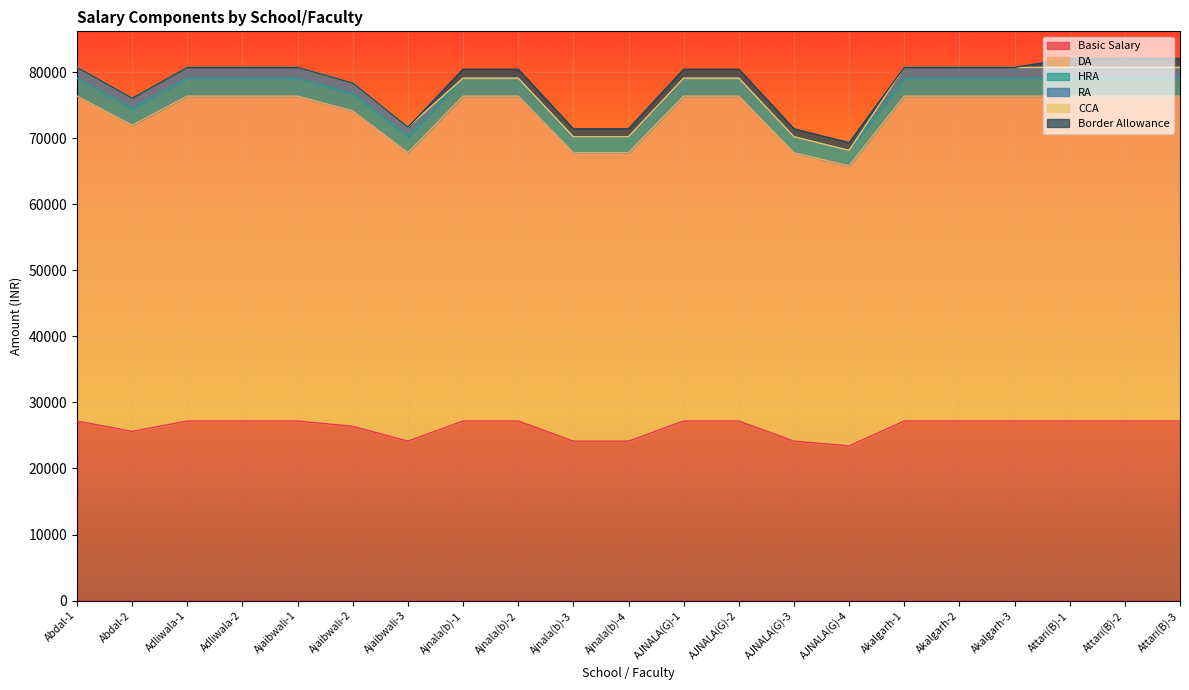

What is the minimum value for Basic Salary?

23430